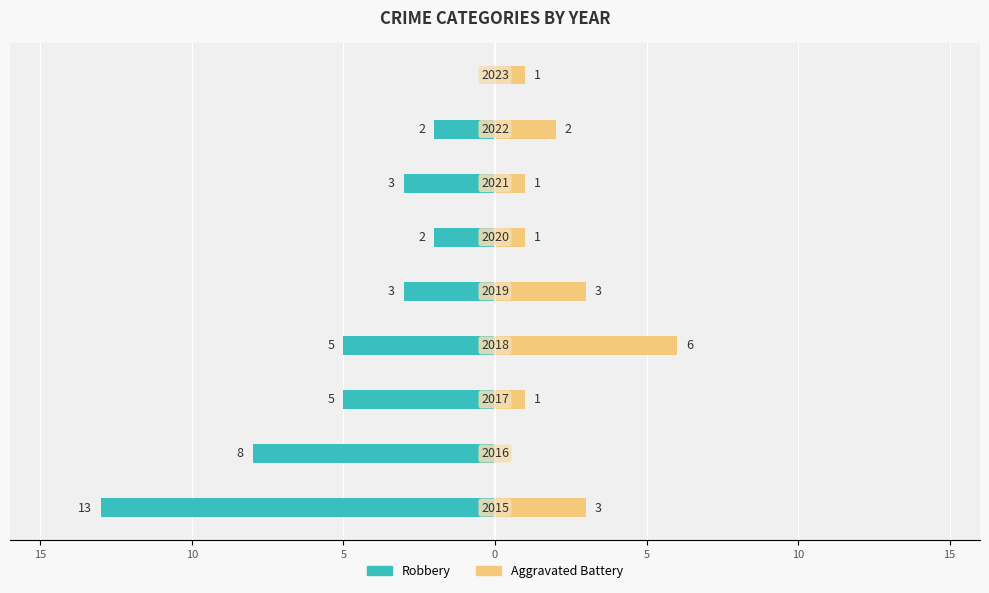

Reading left to right, list all the values displayed in this chart.

Robbery: -13	-8	-5	-5	-3	-2	-3	-2	0
Aggravated Battery: 3	0	1	6	3	1	1	2	1